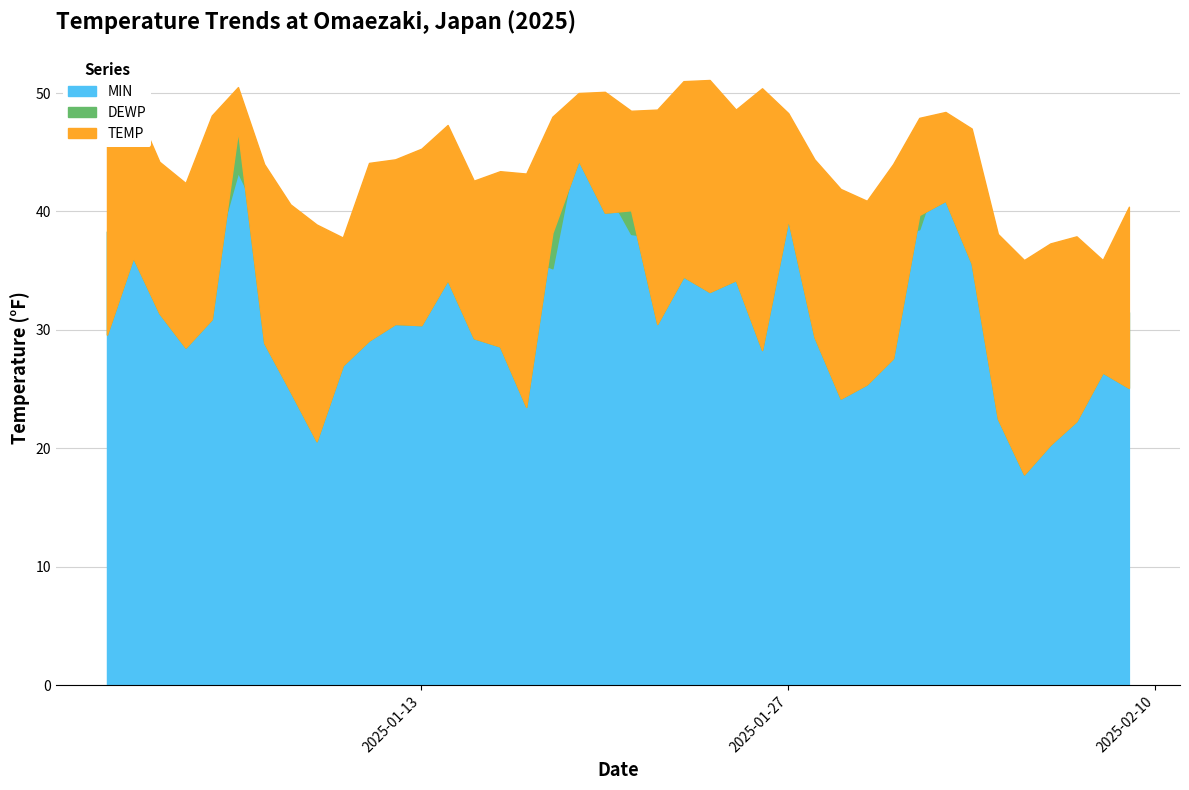

Rank the series by their maximum value, from highest to lowest.

TEMP, MIN, DEWP